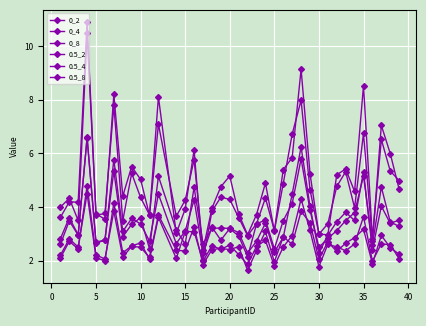

What is the value of the 0_2 point at the 34th from the left?

3.2